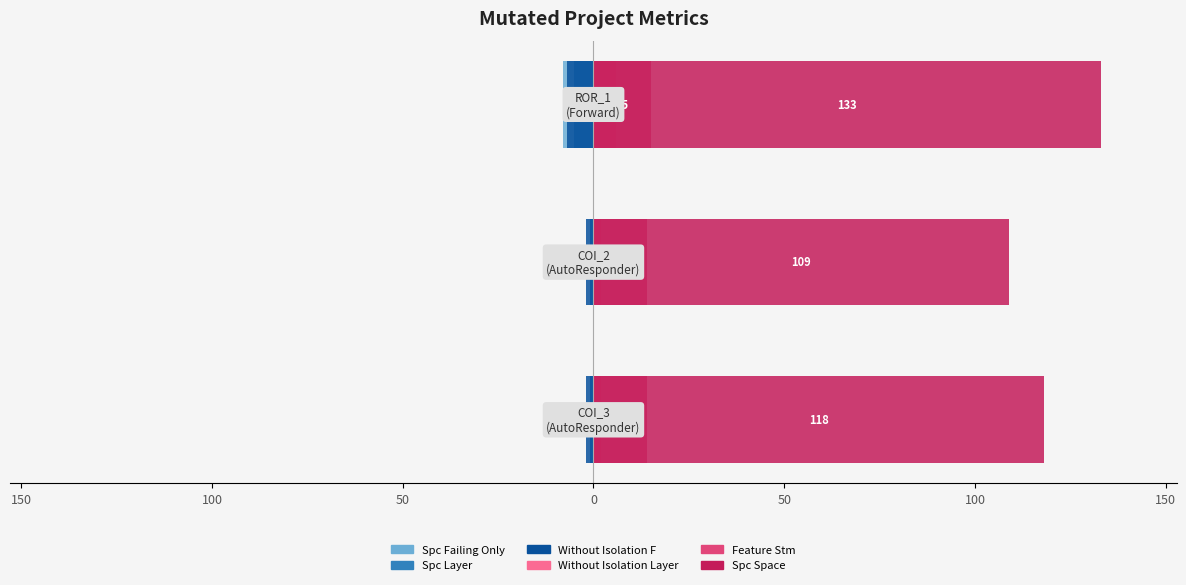

How many bars are there in each group?

6